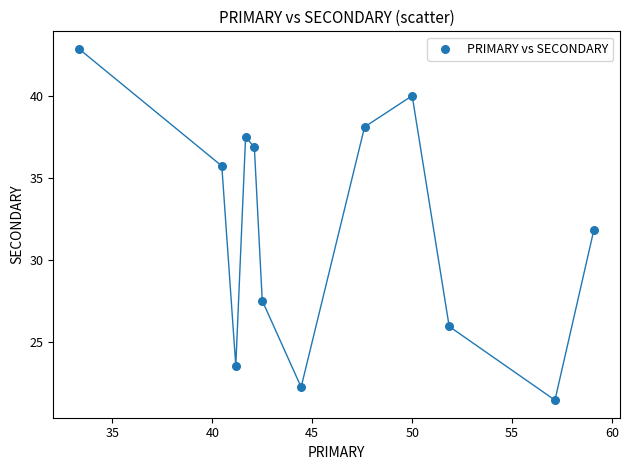

What is the average Y value?

32.0